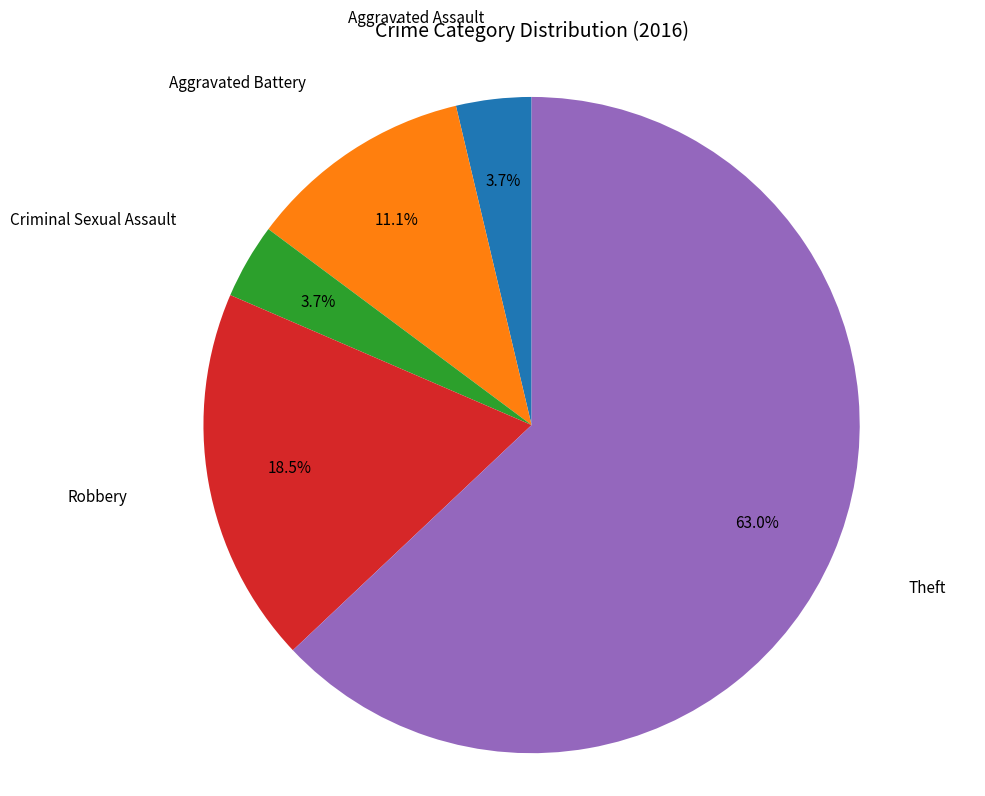

Does any single category account for the majority?

Yes